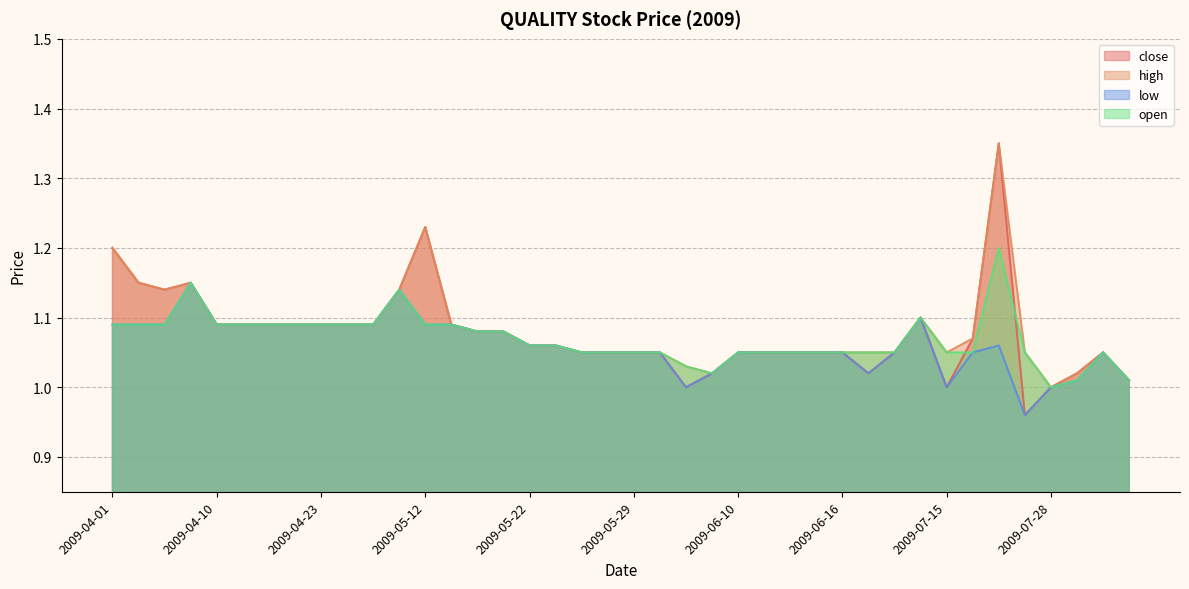

What is the value of the high point at the 11th from the left?

1.1